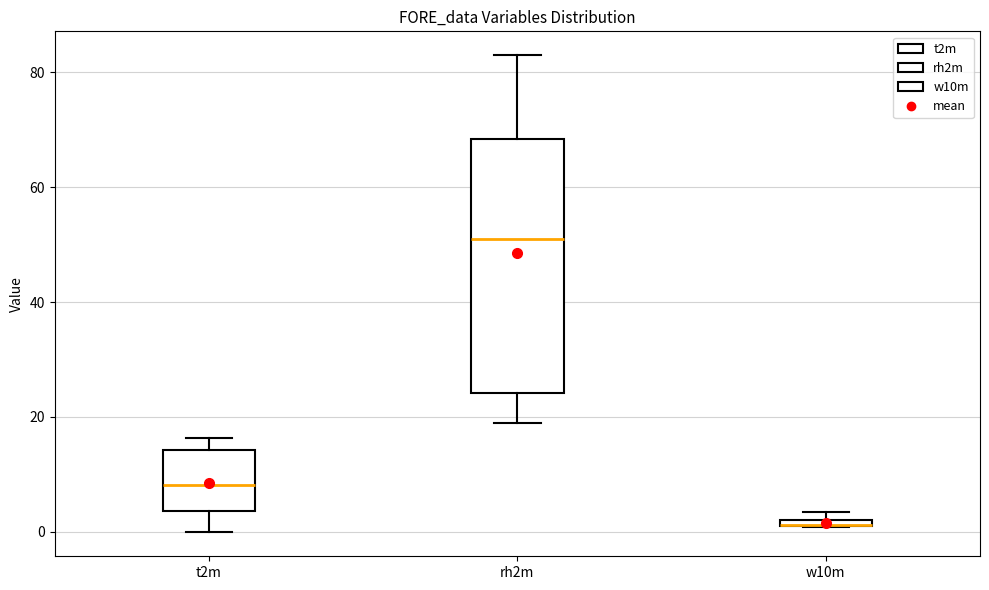

Comparing the boxes themselves (not the whiskers), which one is the tallest?

rh2m